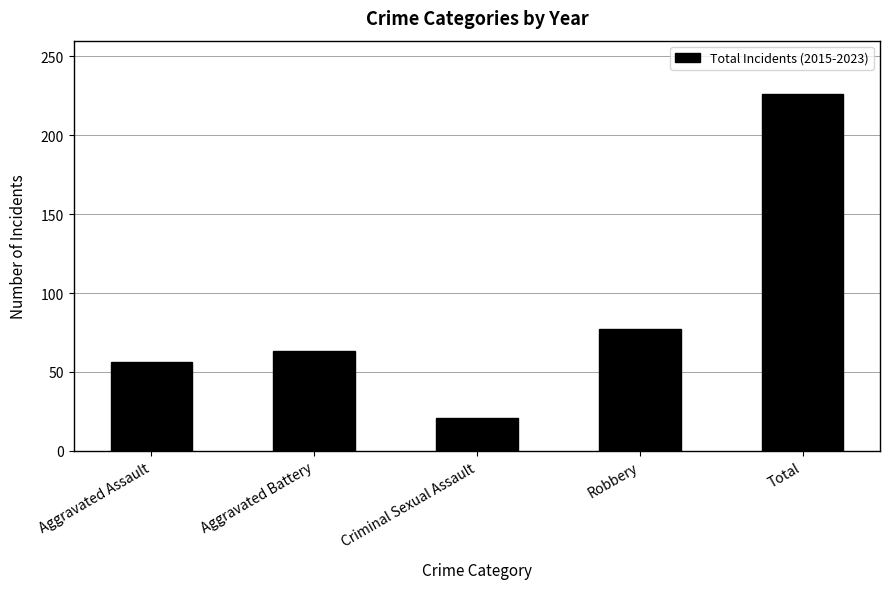

Reading left to right, transcribe all the data shown in this chart.

56	63	21	77	226